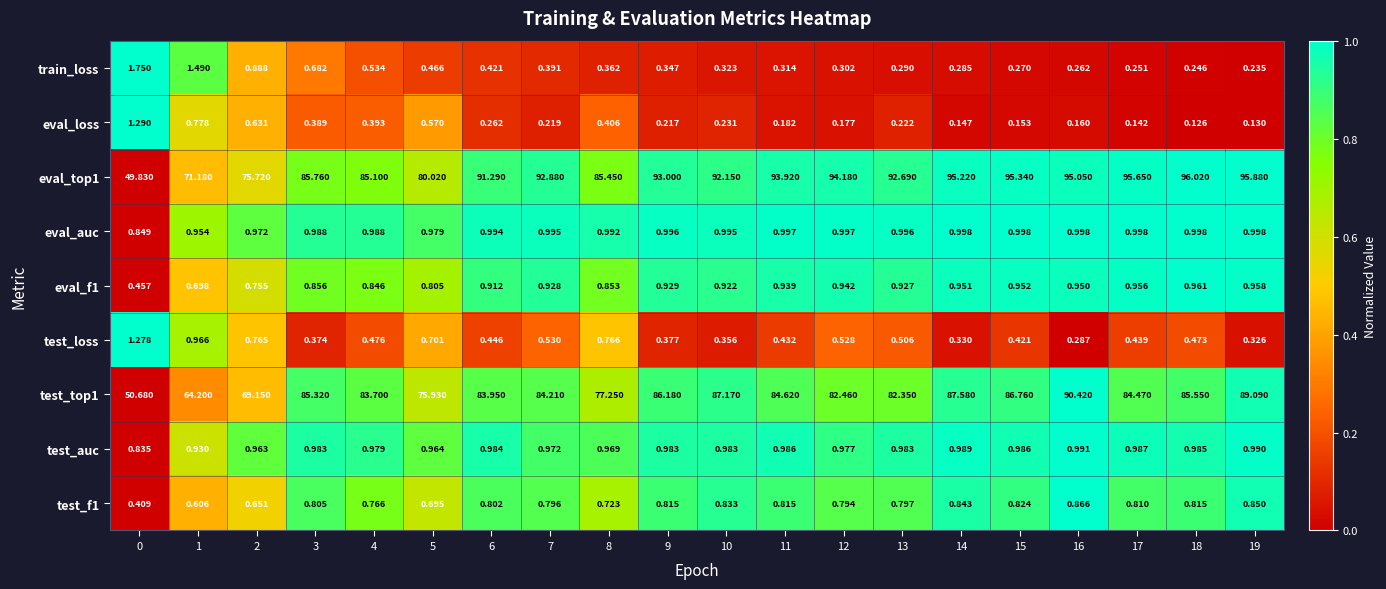

Rank the series by their maximum value, from highest to lowest.

eval_top1, test_top1, train_loss, eval_loss, test_loss, eval_auc, test_auc, eval_f1, test_f1